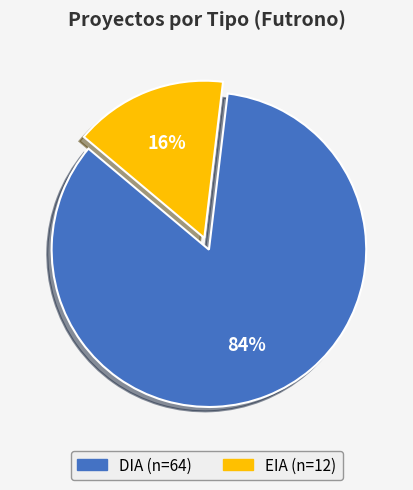

Rank the categories by value from highest to lowest.

DIA, EIA